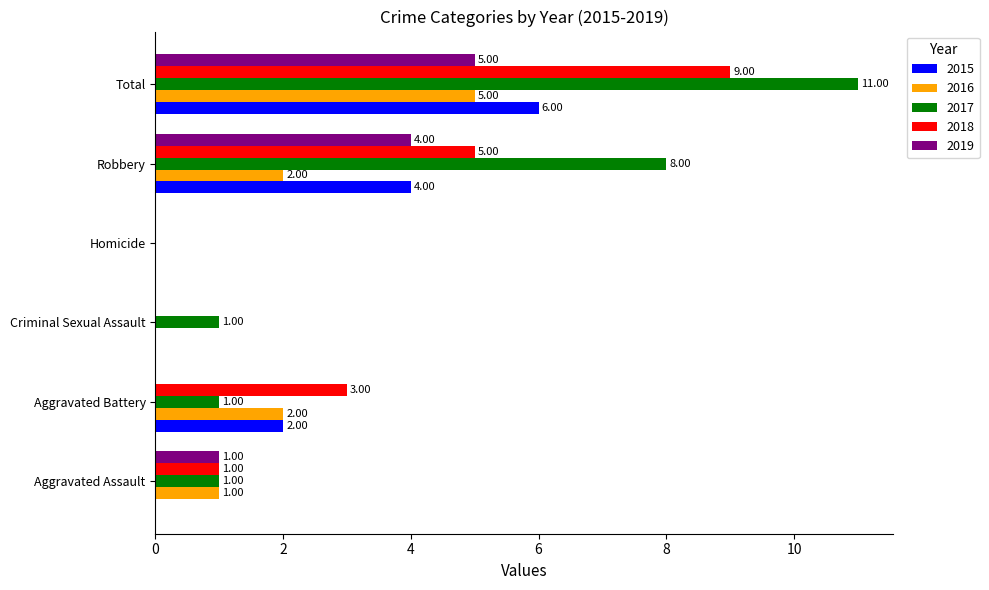

Which series has the largest total across all categories?

2017